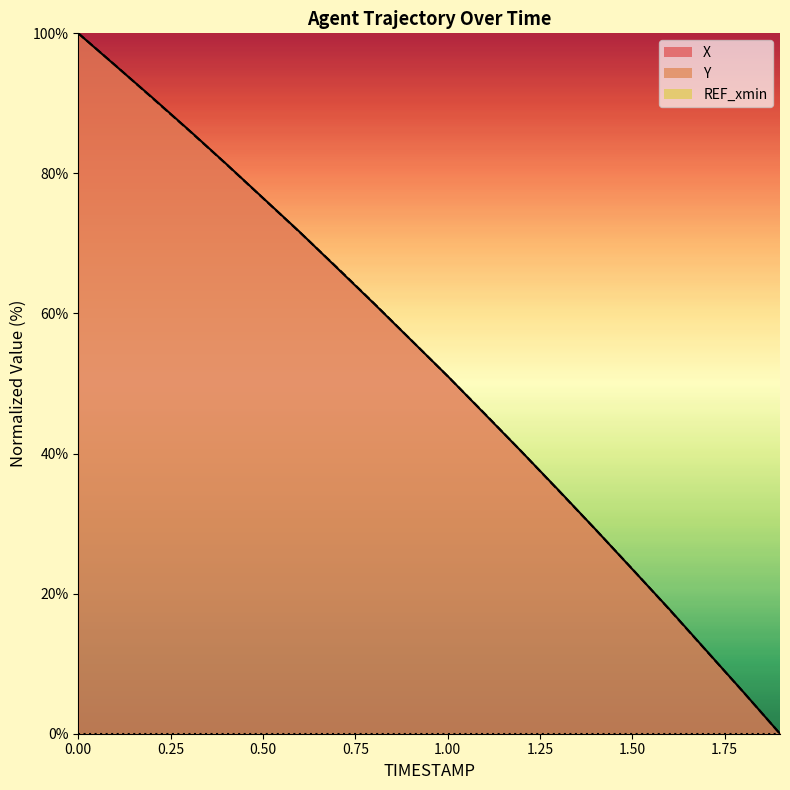

What is the greatest value displayed?

100.0